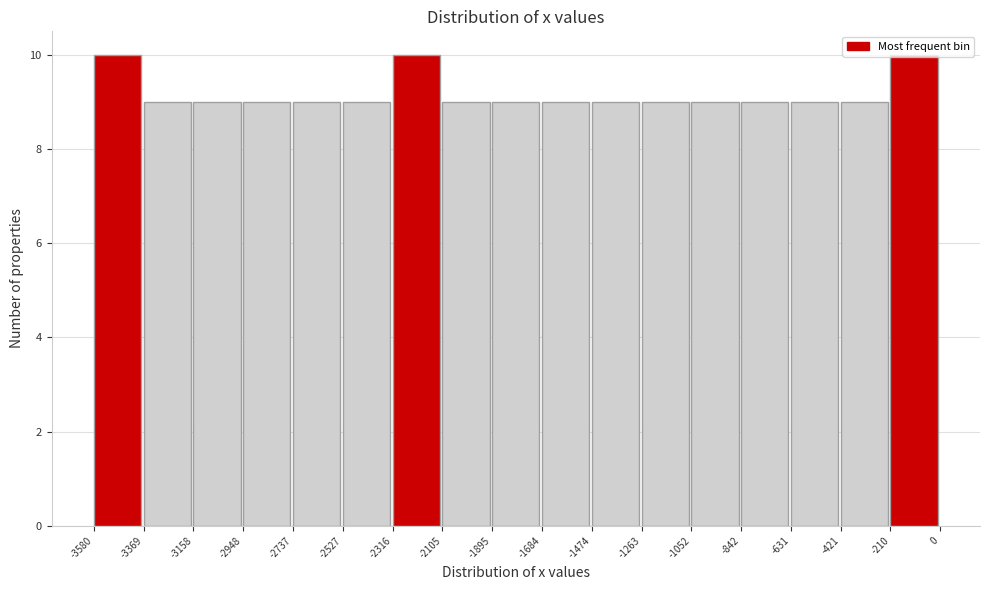

Reading left to right, transcribe this chart: for each bar, give the range it covers on the x-axis and its height. The values are not printed on the chart, so give them approximately, as read against the axis.

-3580 to -3369: 10
-3369 to -3158: 9
-3158 to -2948: 9
-2948 to -2737: 9
-2737 to -2527: 9
-2527 to -2316: 9
-2316 to -2105: 10
-2105 to -1895: 9
-1895 to -1684: 9
-1684 to -1474: 9
-1474 to -1263: 9
-1263 to -1052: 9
-1052 to -842: 9
-842 to -631: 9
-631 to -421: 9
-421 to -210: 9
-210 to 0: 10